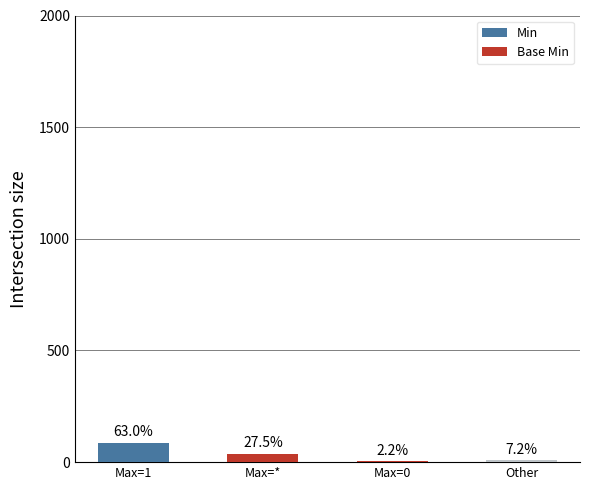

Reading left to right, extract all data points from this chart.

87	38	3	10